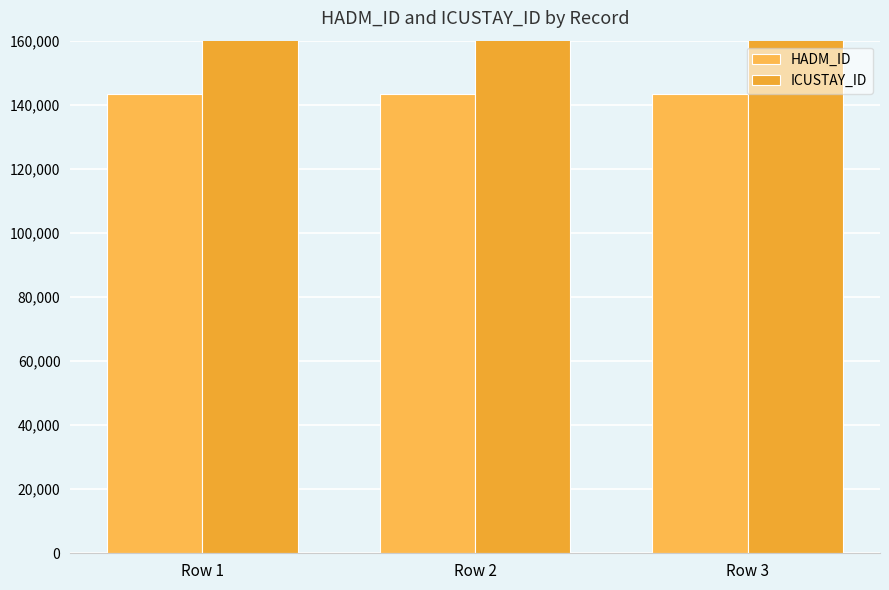

Are the bars horizontal?

No